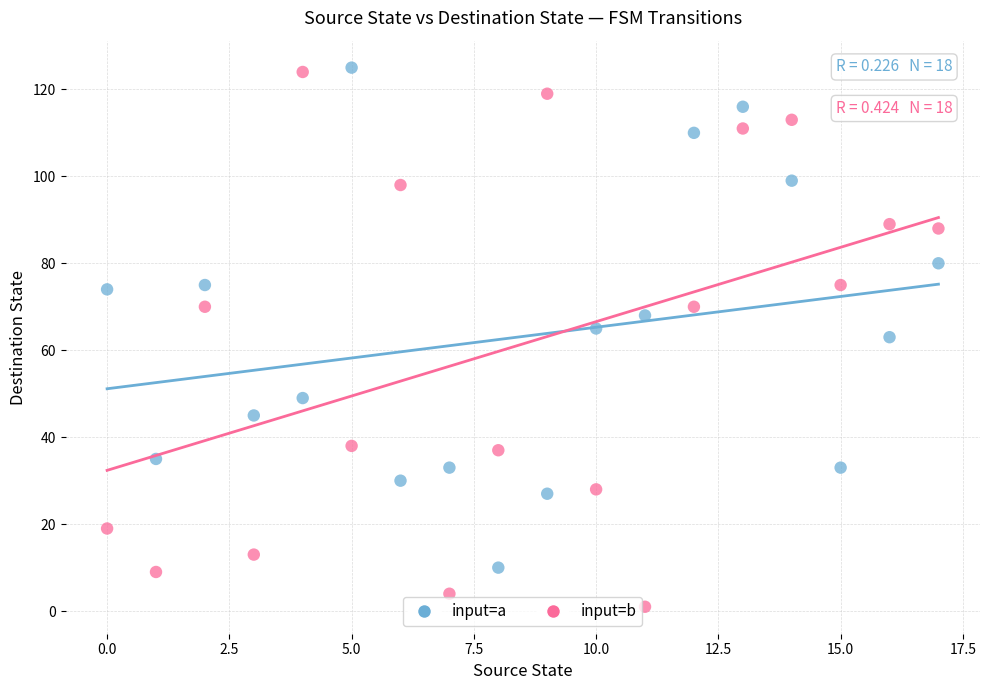

What are all the series names shown in the legend?

input=a, input=b